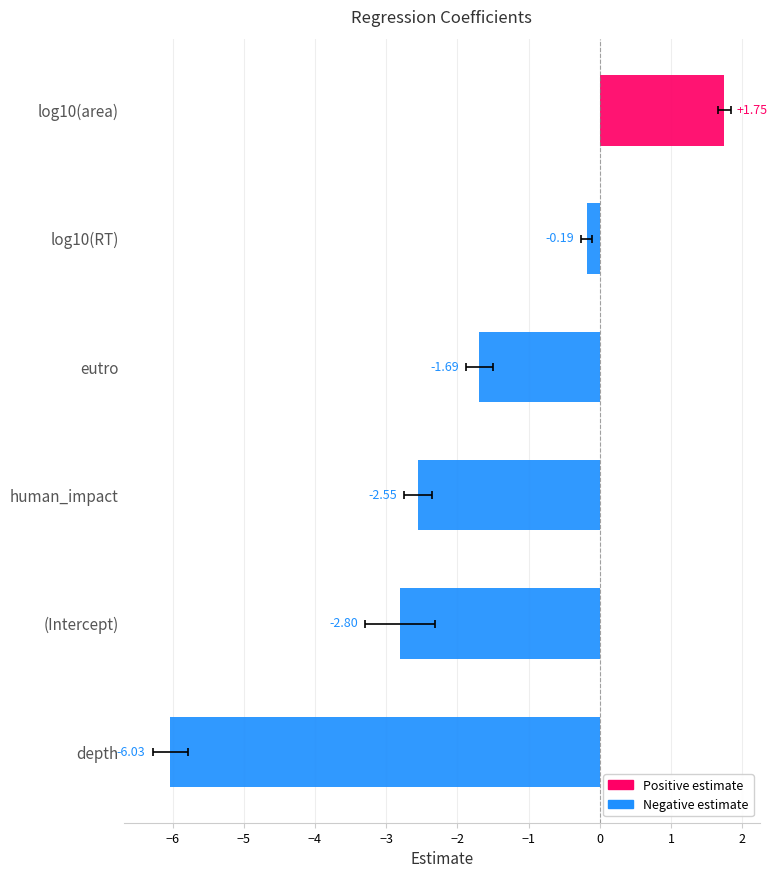

List the labels in order of value, largest first.

log10(area), log10(RT), eutro, human_impact, (Intercept), depth